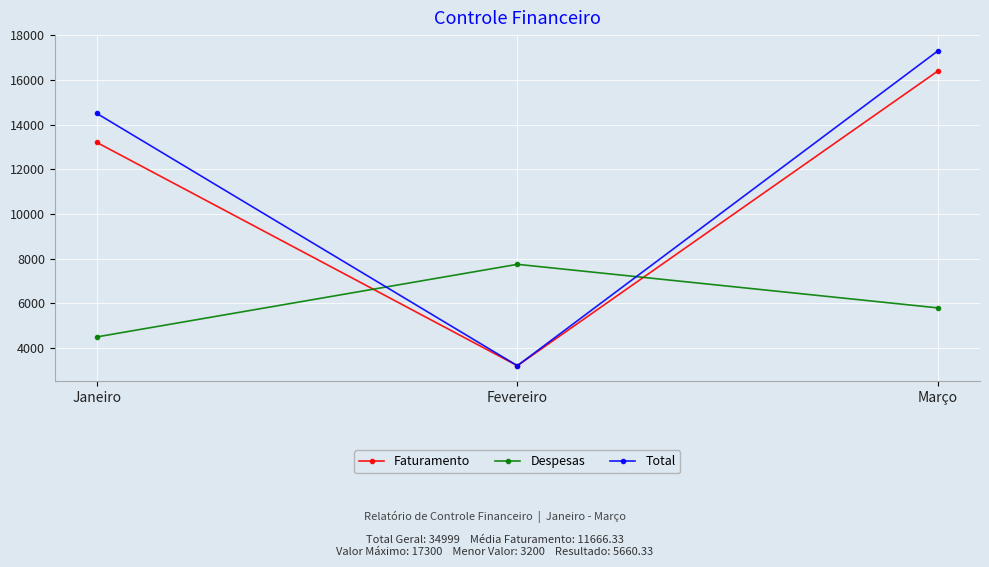

At Março, list the series in order from smallest to largest.

Despesas, Faturamento, Total